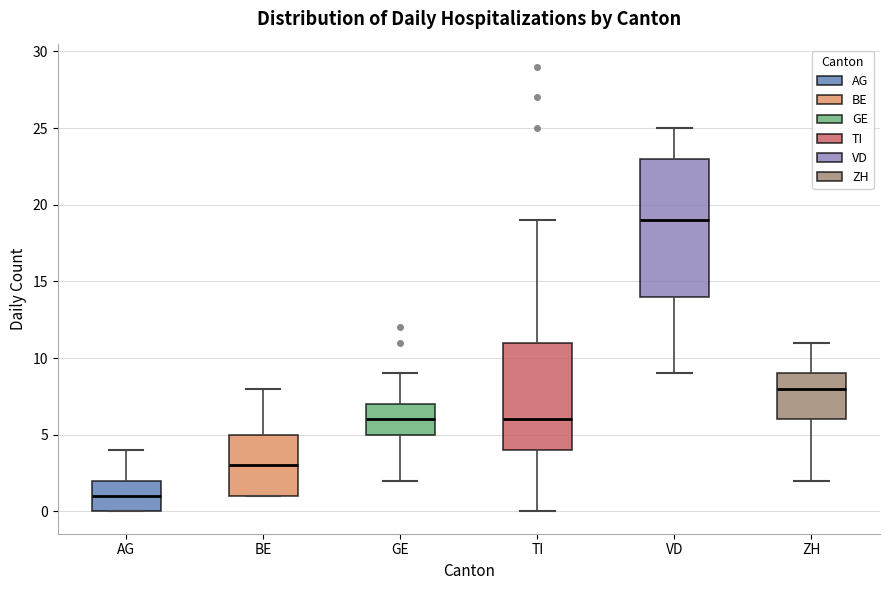

Reading left to right, read every box against the y-axis: the position of its median line, the range the box covers, and the ends of its whiskers. The values are not printed on the chart, so give them approximately, as read against the axis.

AG: median 1, box 0 to 2, whiskers 0 to 4
BE: median 3, box 1 to 5, whiskers 1 to 8
GE: median 6, box 5 to 7, whiskers 2 to 9
TI: median 6, box 4 to 11, whiskers 0 to 19
VD: median 19, box 14 to 23, whiskers 9 to 25
ZH: median 8, box 6 to 9, whiskers 2 to 11